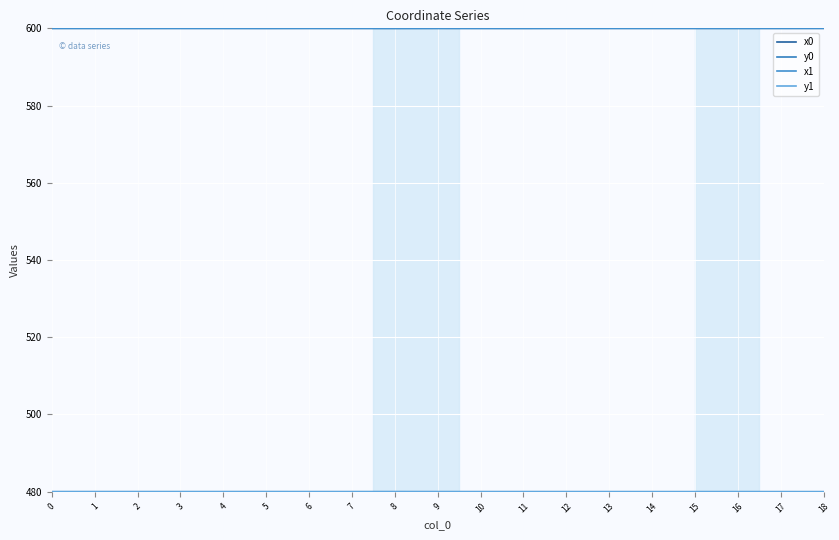

At which category does the chart reach its peak across all series?

12